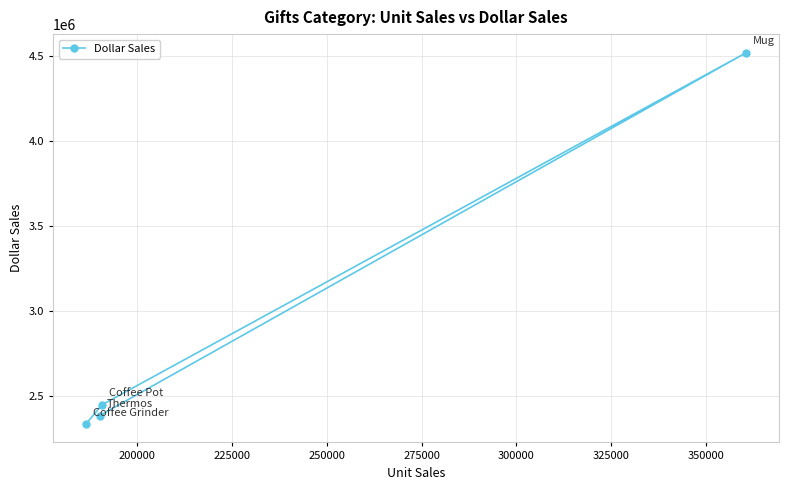

What is the greatest value displayed?

4522521